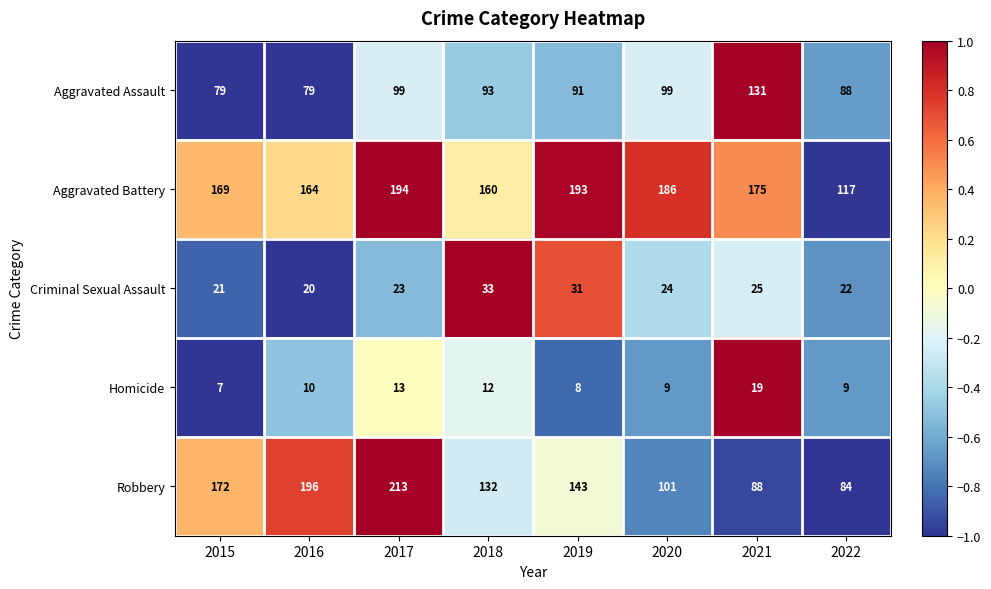

What is the sum of the Aggravated Battery values at 2016 and 2015?

333